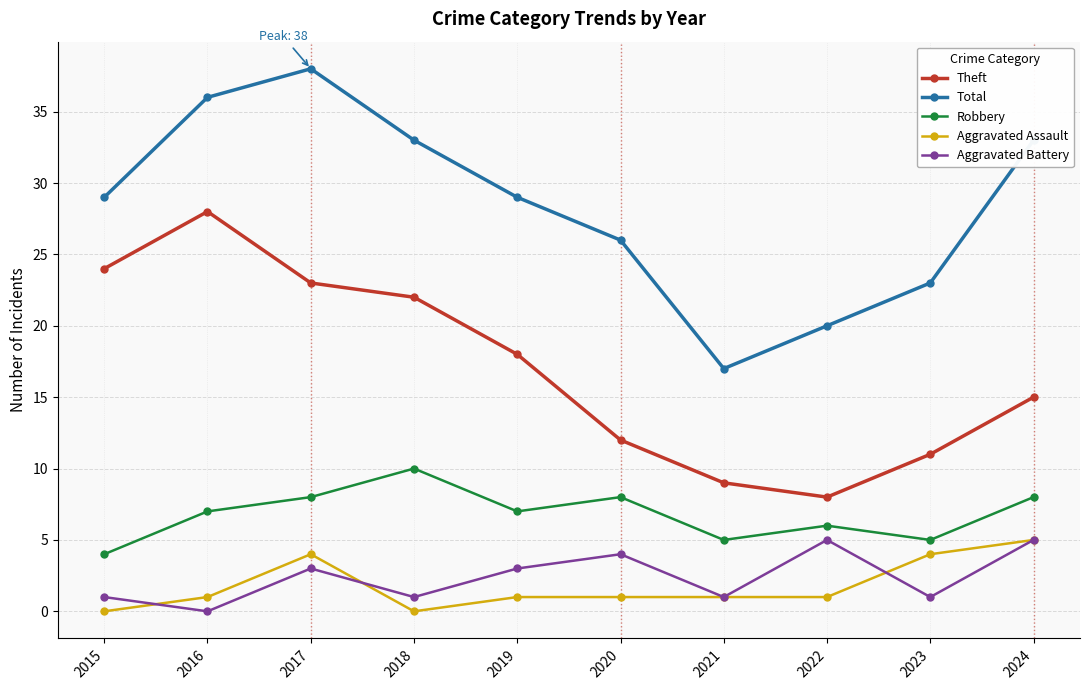

True or false: Aggravated Assault has more than 0 interior local peaks.

True